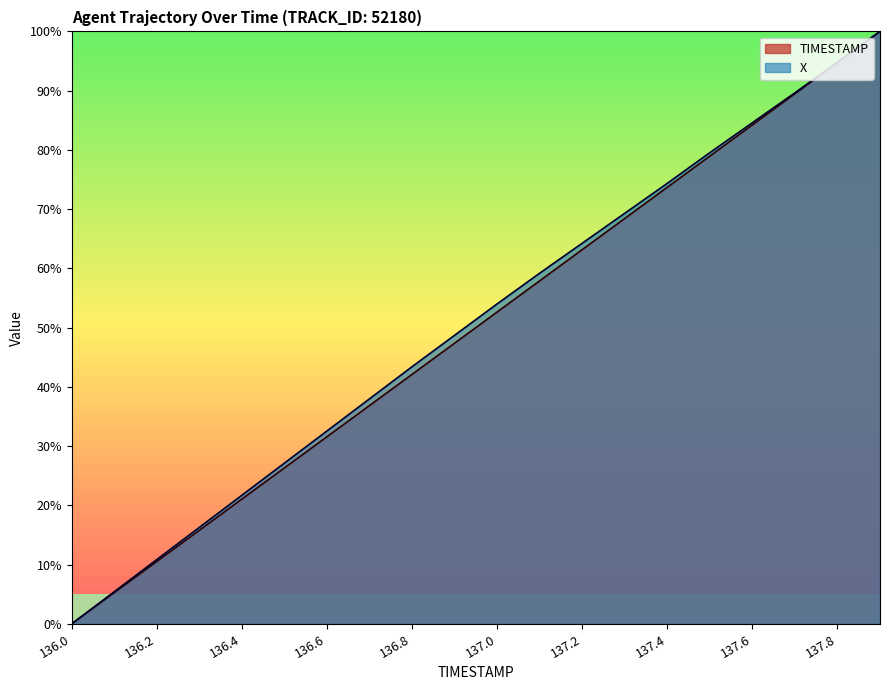

What position from the right is 136.0?

20